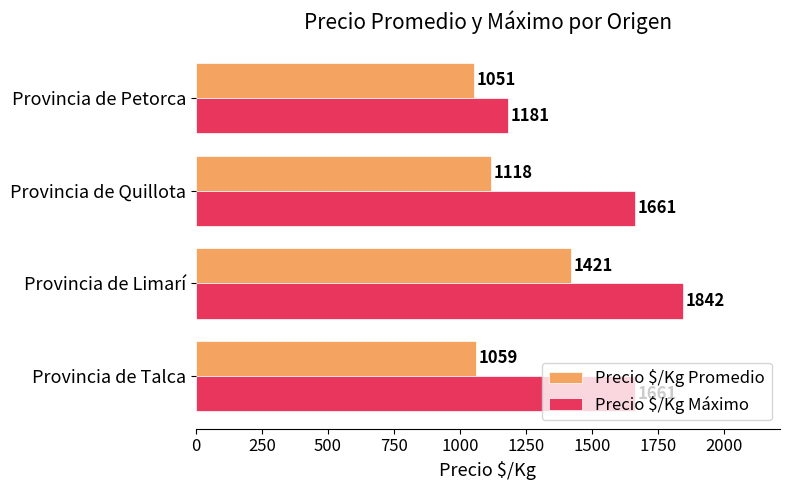

Which series has the largest total across all categories?

Precio $/Kg Máximo